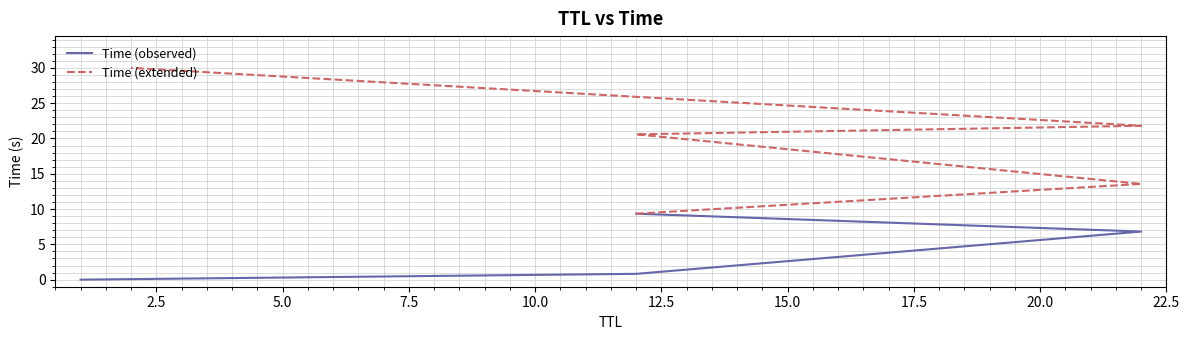

How many values are below 13?

4